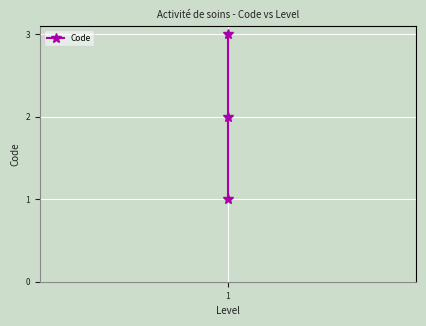

What is the value of the 3rd point from the left?

3